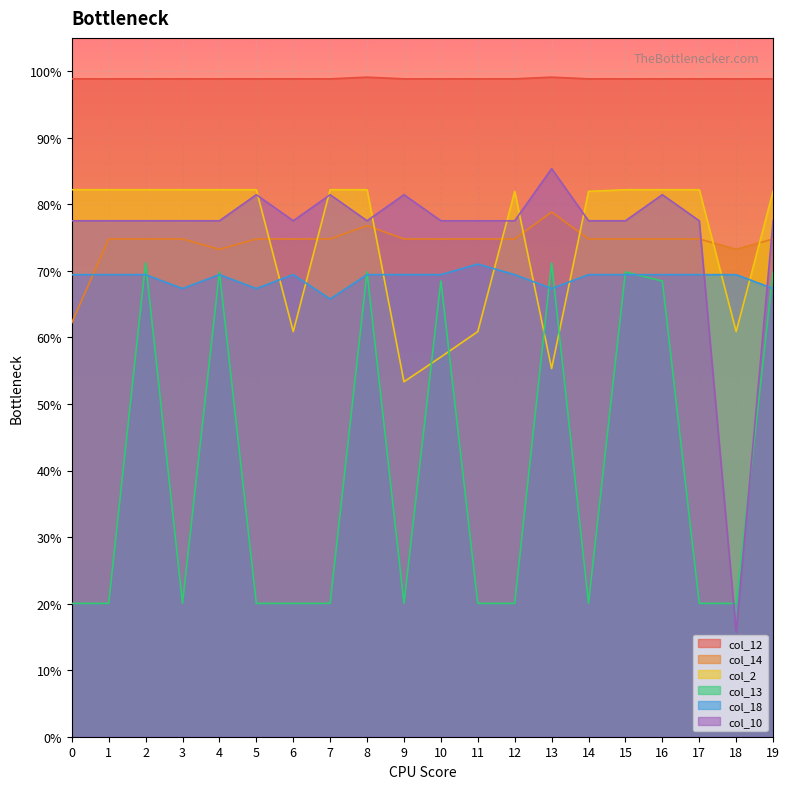

How many lines are shown in the chart?

6